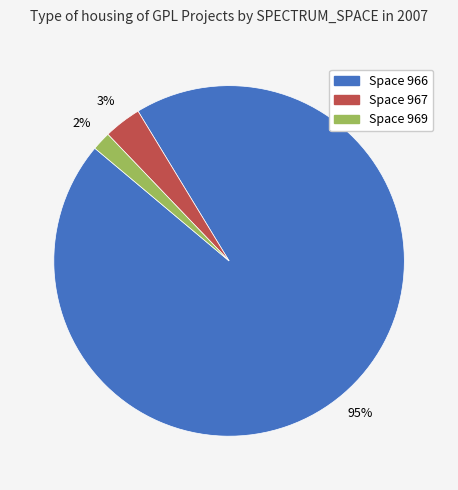

To the nearest percent, what is the difference between the largest and smallest slice percentages?

93%